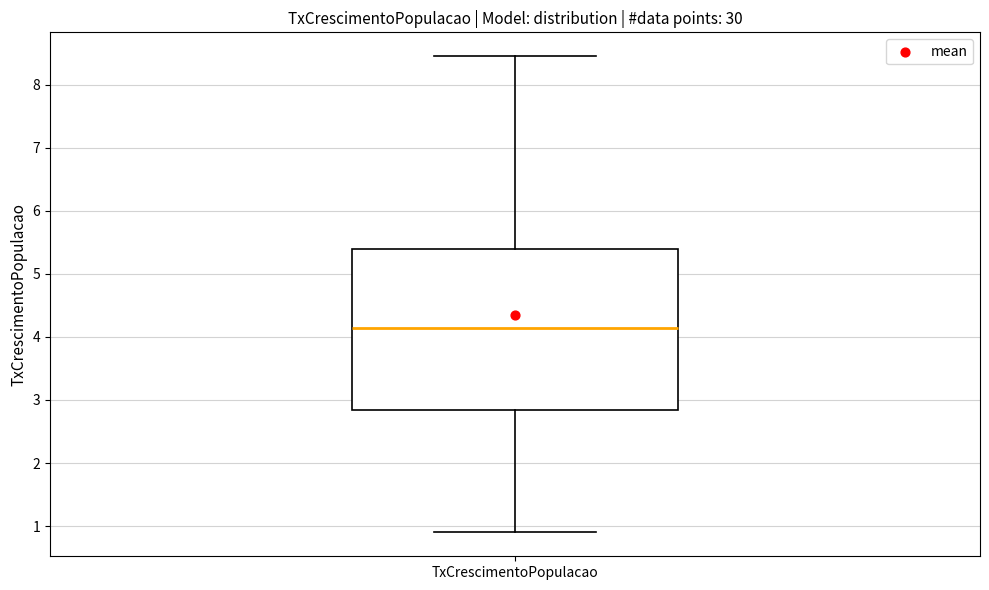

Where is the upper edge of the box for TxCrescimentoPopulacao on the y-axis? The values are not printed on the chart, so give them approximately, as read against the axis.

5.4